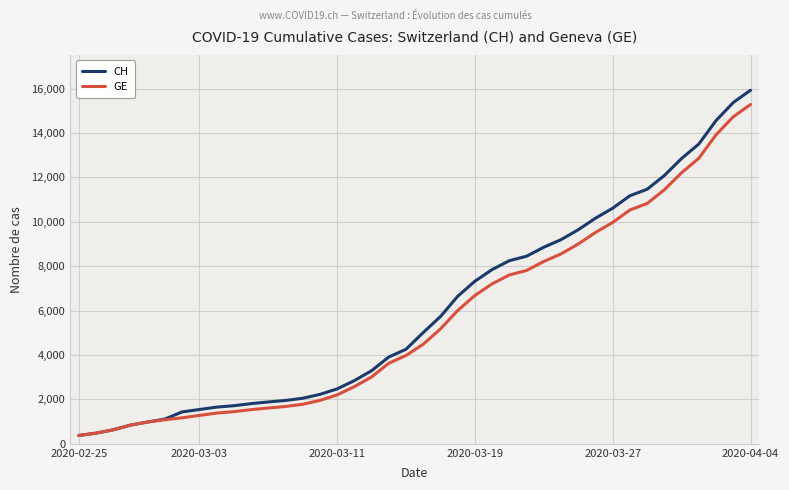

What is the maximum value for CH?

15926